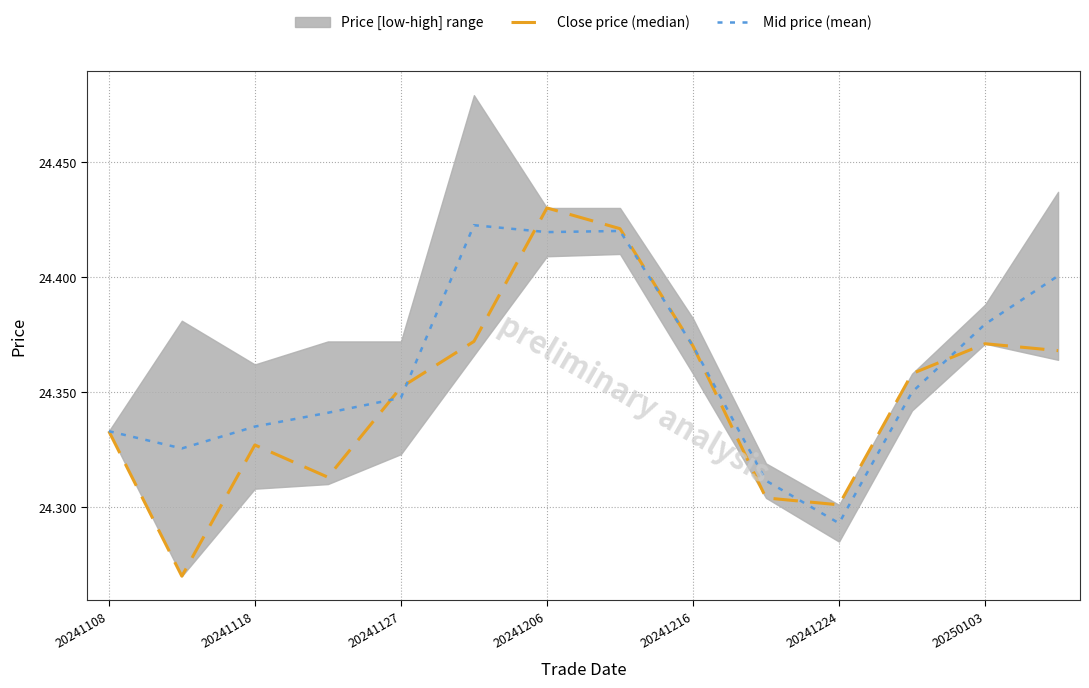

Where is Mid price (mean) nearest to the value 24?

20241224